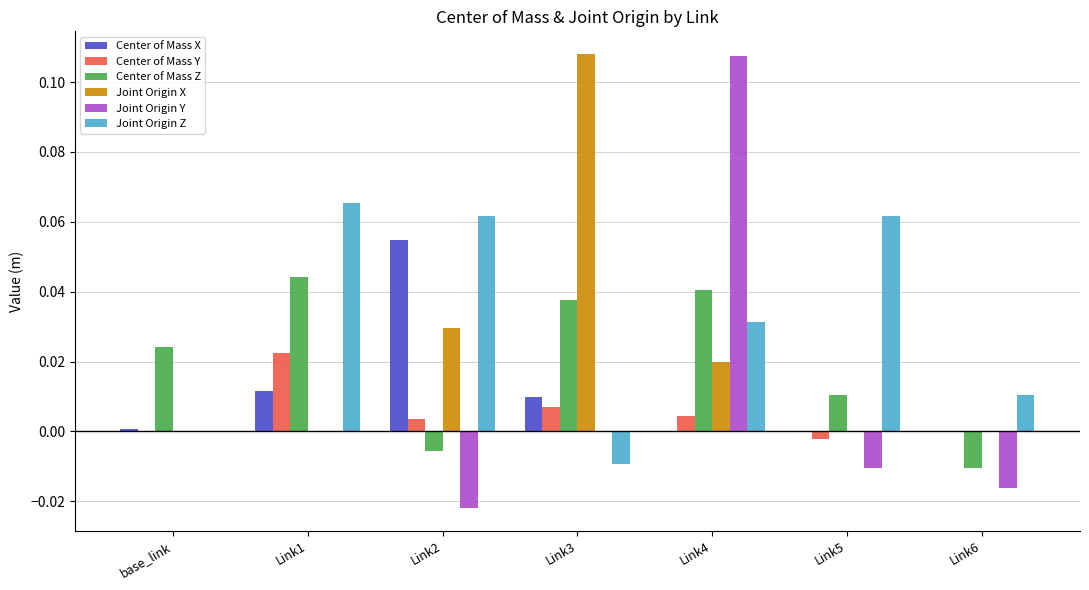

How many series are shown in this chart?

6